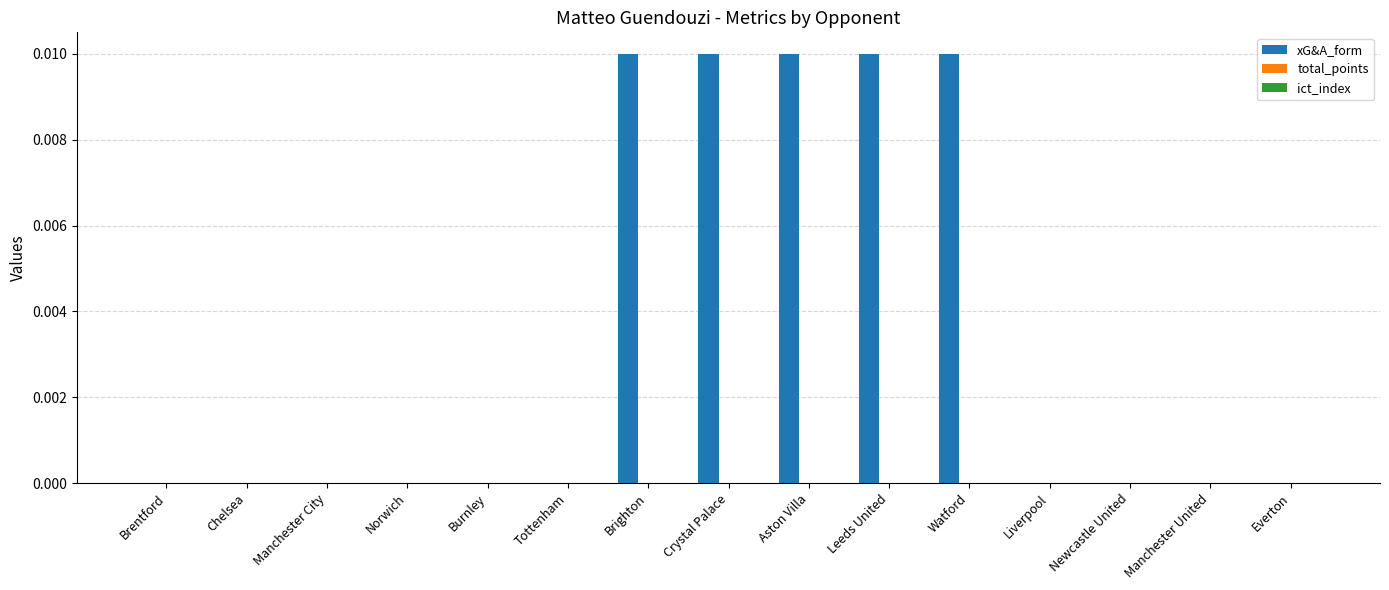

True or false: the data shows 0.0 at Chelsea.

True